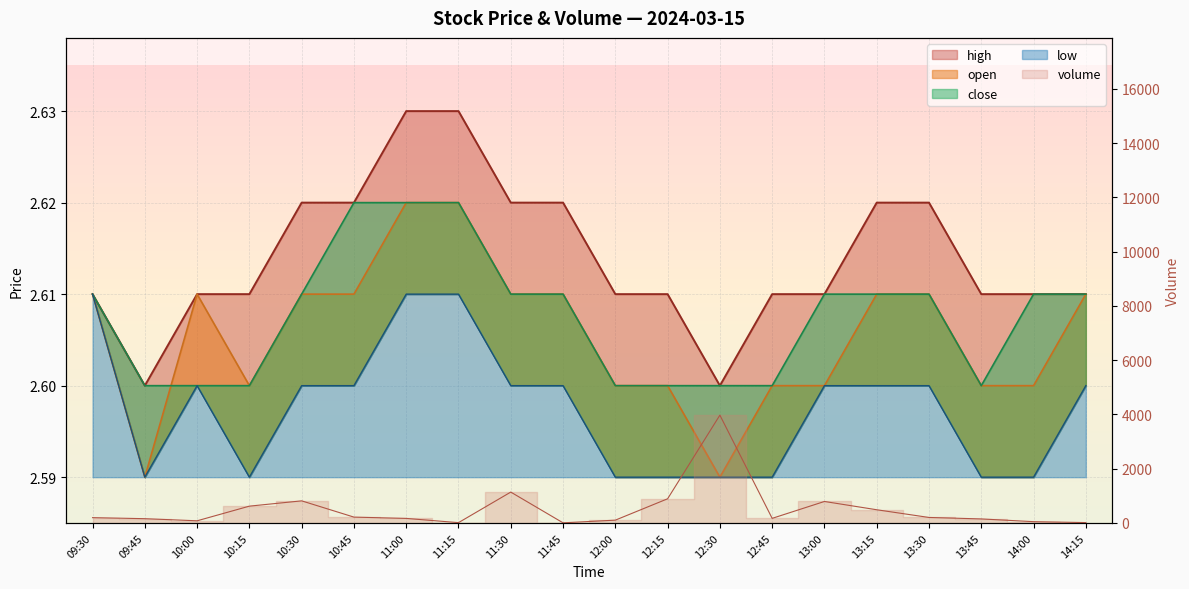

In high, how many points are lower than both neighbors (excluding endpoints)?

2